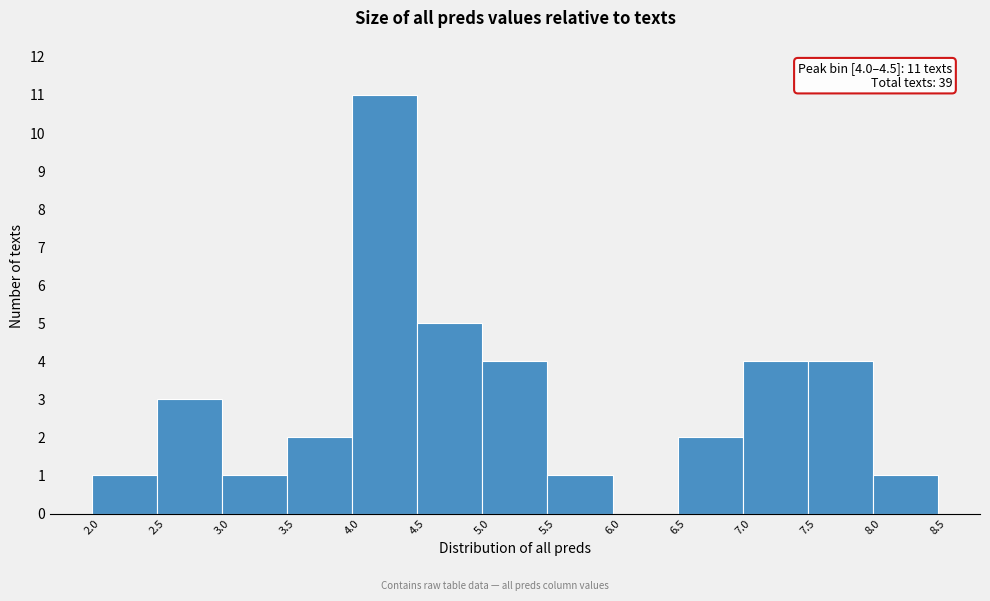

Over which range of the x-axis is the bar tallest?

4.0 to 4.5